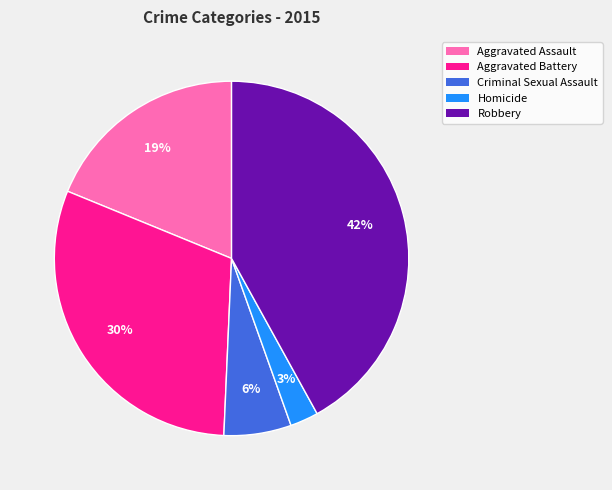

Does any single category account for the majority?

No